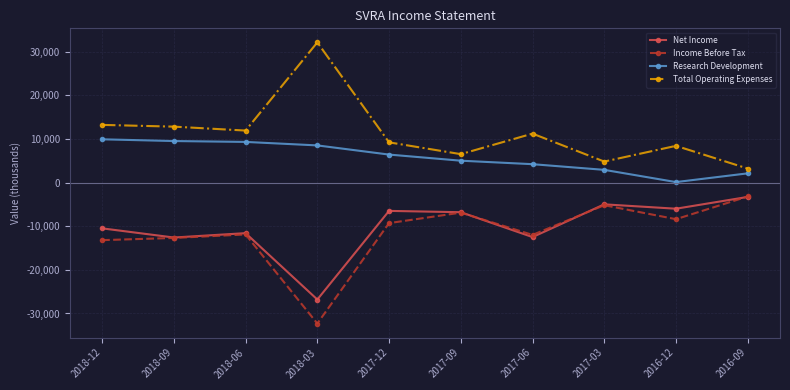

How many lines are shown in the chart?

4